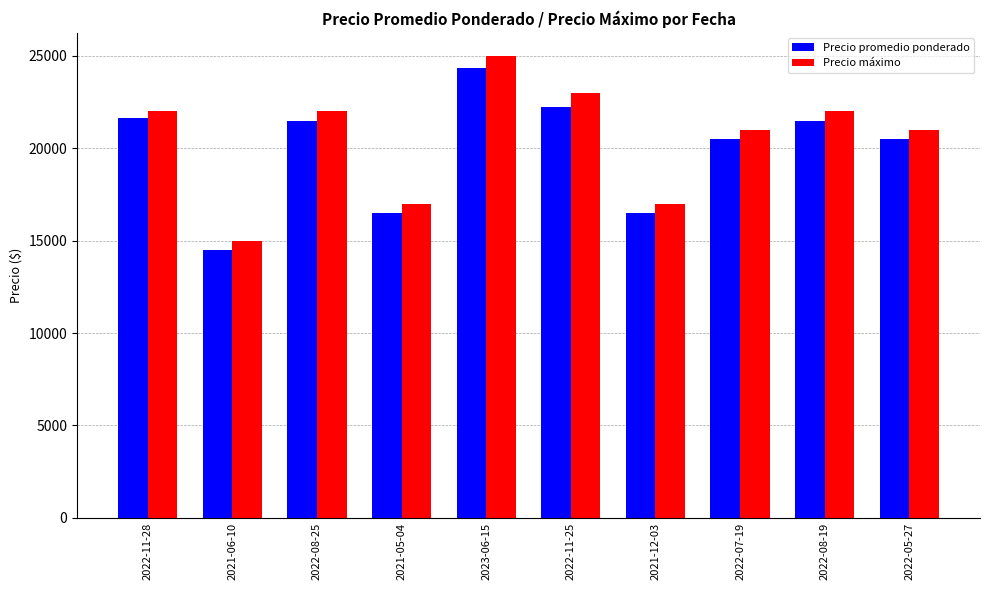

How many values in the Precio máximo series are below 22000?

5